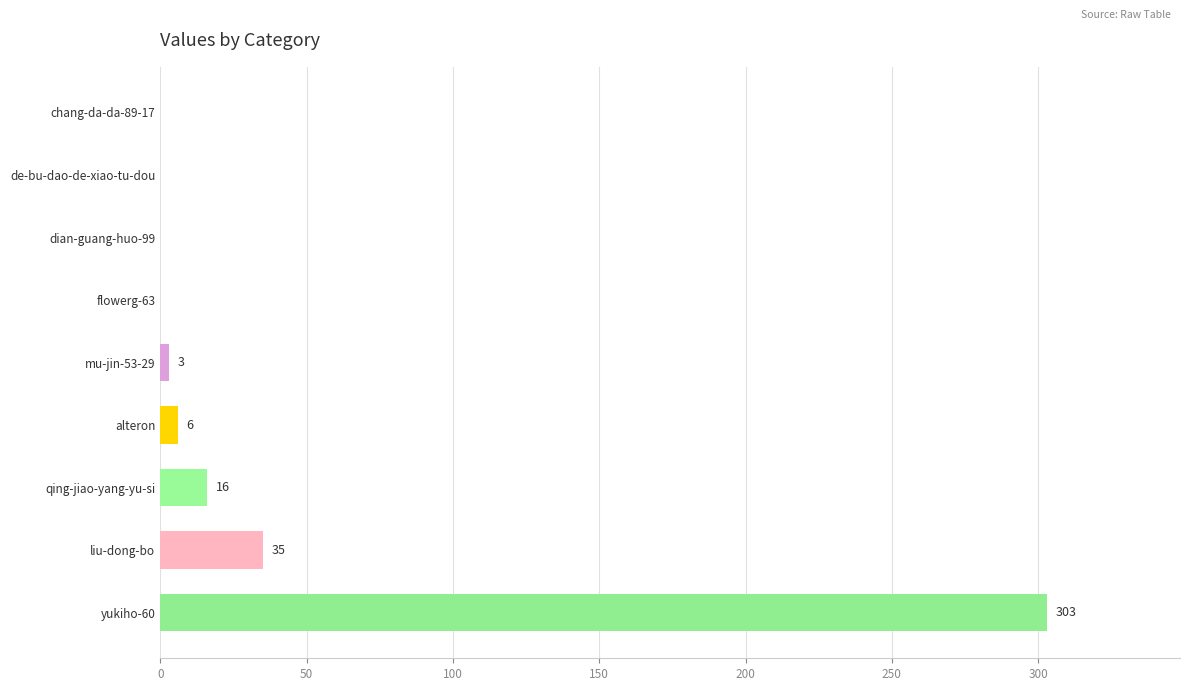

What is the average value?

40